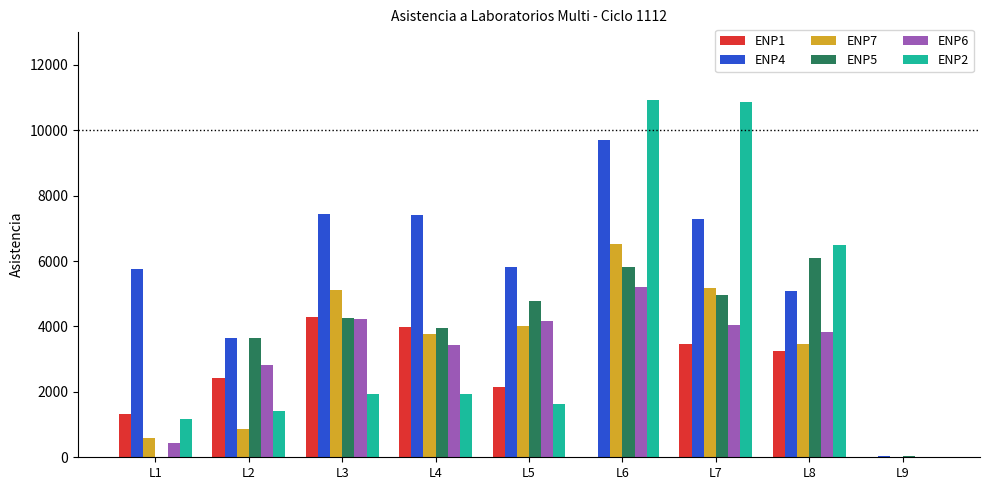

At which category is the sum across all series the highest?

L6